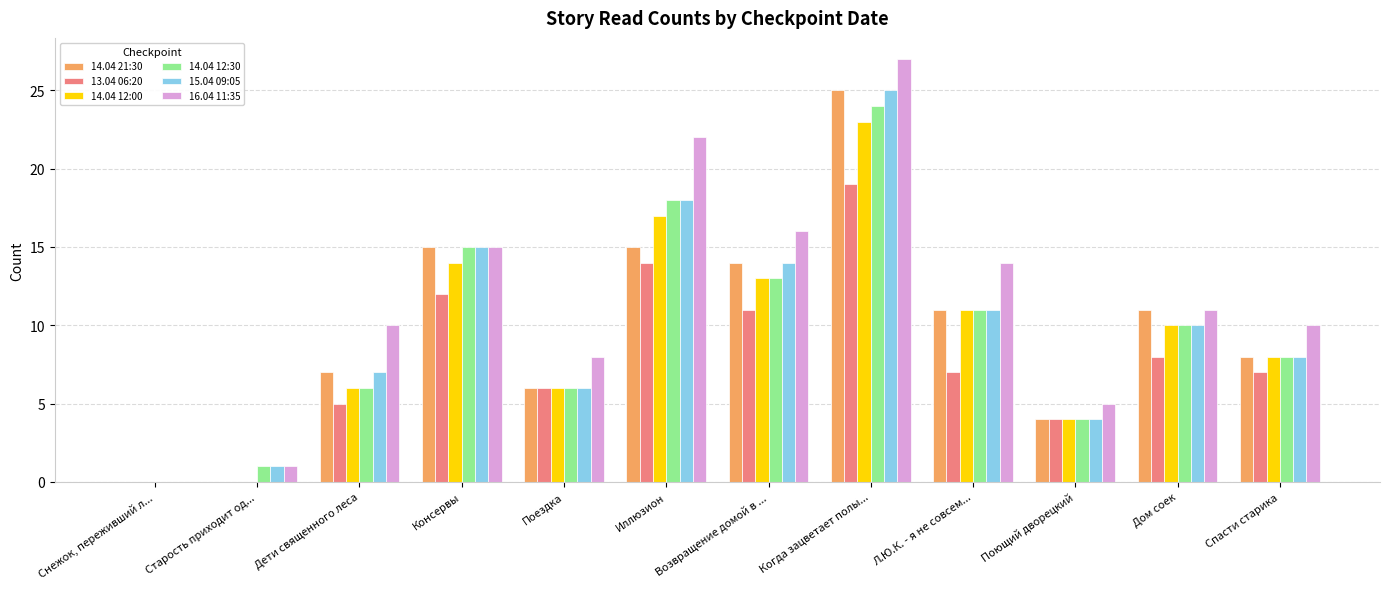

Which series has the widest spread of values?

16.04 11:35